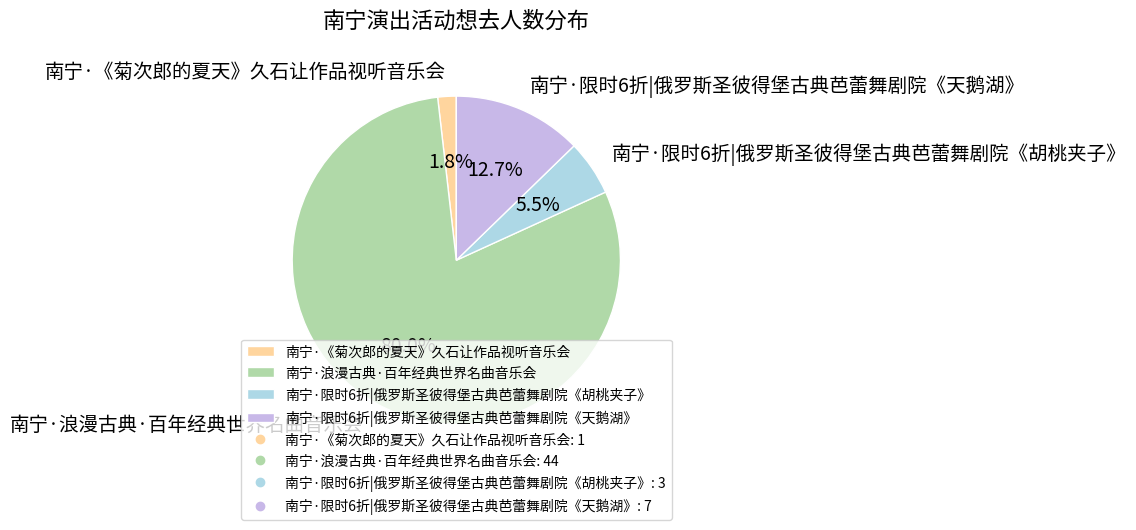

True or false: 南宁·《菊次郎的夏天》久石让作品视听音乐会 accounts for 16% of the total.

False